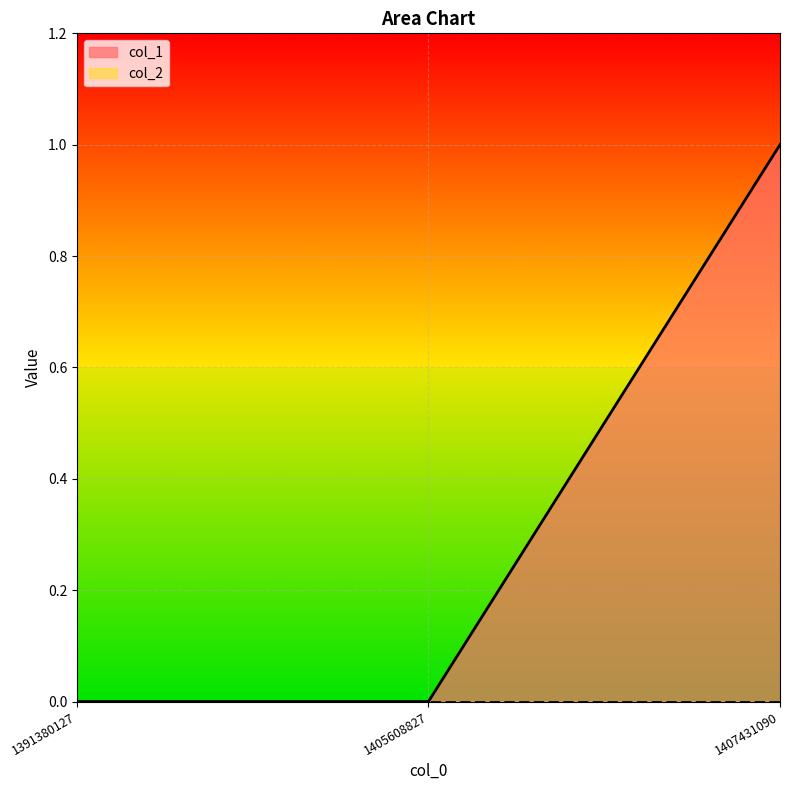

Does the chart display data point markers on the line(s)?

No